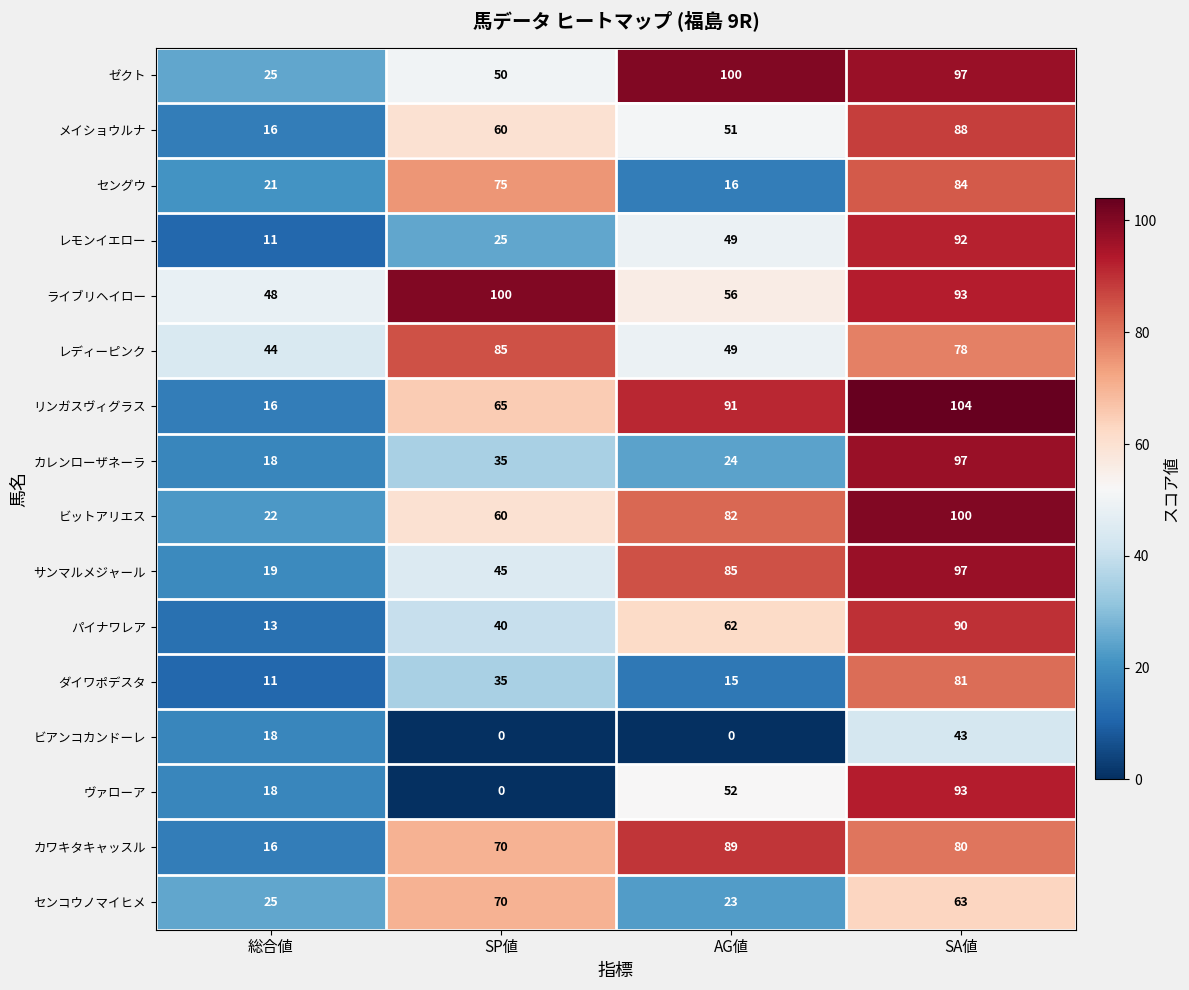

True or false: ライブリヘイロー has a value of 73 at 総合値.

False